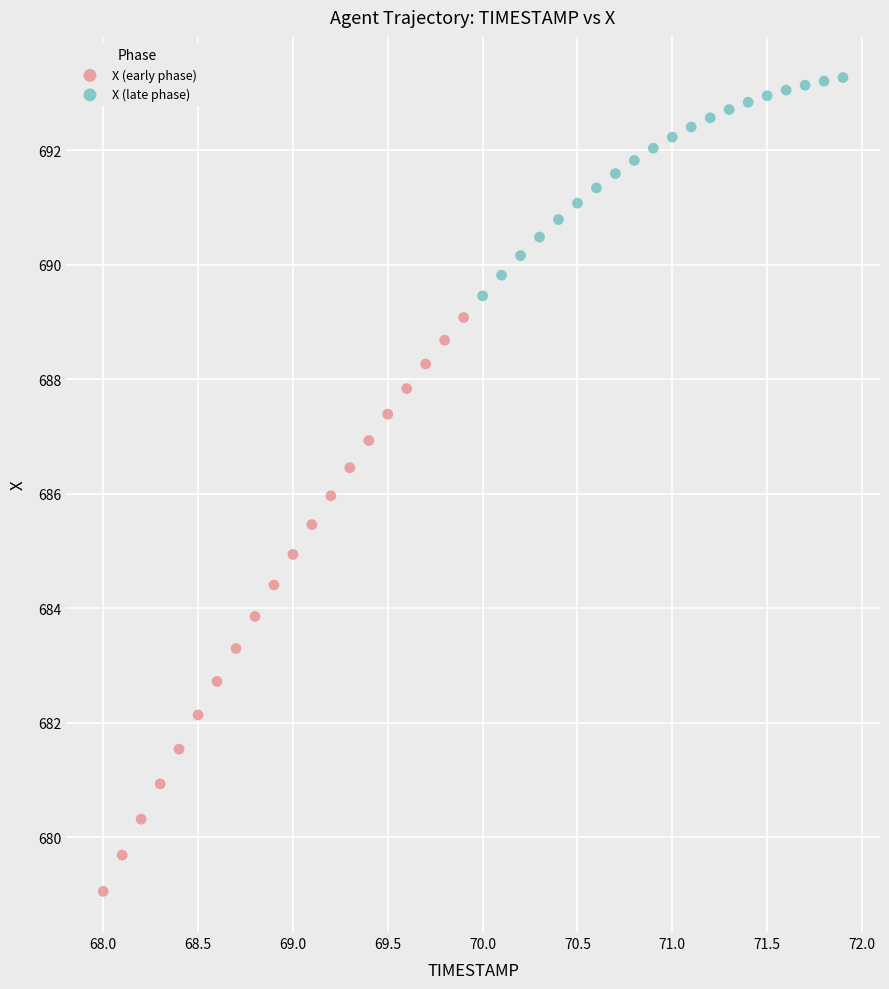

Which series contains the highest Y value?

X (late phase)